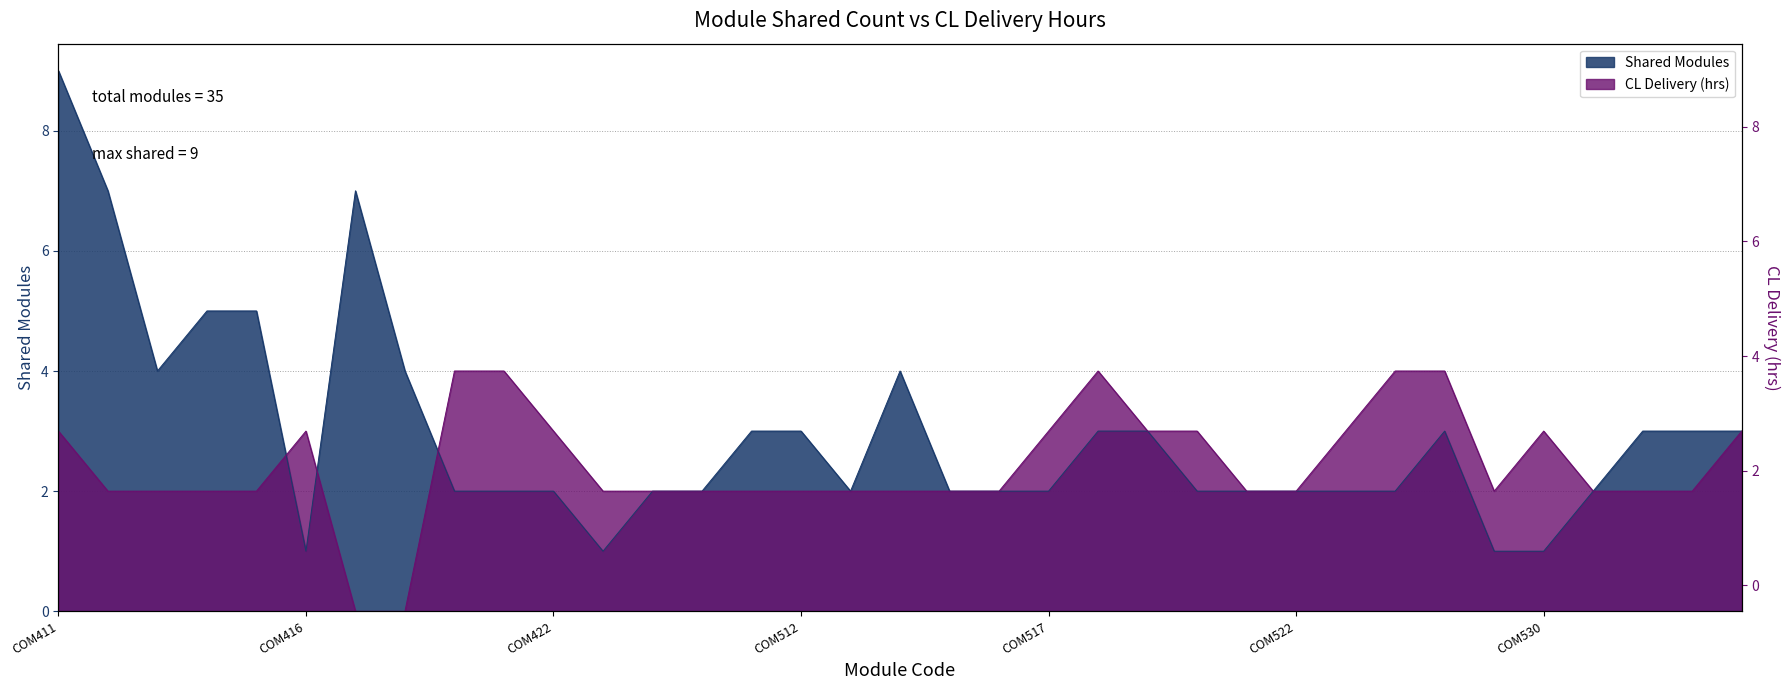

Reading left to right, list all the values displayed in this chart.

Shared Modules: COM411=9	COM412=7	COM413=4	COM414=5	COM415=5	COM416=1	COM417=7	COM418=4	COM419=2	COM421=2	COM422=2	COM426=1	COM423=2	COM427=2	COM511=3	COM512=3	COM513=2	COM514=4	COM515=2	COM516=2	COM517=2	COM518=3	COM519=3	COM520=2	COM521=2	COM522=2	COM526=2	COM527=2	COM528=3	COM529=1	COM530=1	COM611=2	COM612=3	COM613=3	COM614=3
CL Delivery (hrs): COM411=3	COM412=2	COM413=2	COM414=2	COM415=2	COM416=3	COM417=0	COM418=0	COM419=4	COM421=4	COM422=3	COM426=2	COM423=2	COM427=2	COM511=2	COM512=2	COM513=2	COM514=2	COM515=2	COM516=2	COM517=3	COM518=4	COM519=3	COM520=3	COM521=2	COM522=2	COM526=3	COM527=4	COM528=4	COM529=2	COM530=3	COM611=2	COM612=2	COM613=2	COM614=3